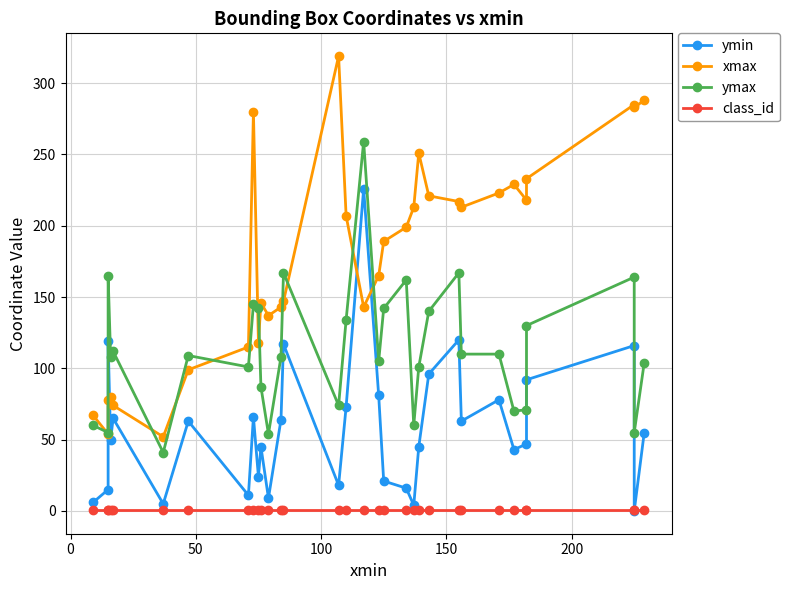

What is the difference between the maximum and minimum values in the ymin series?

226